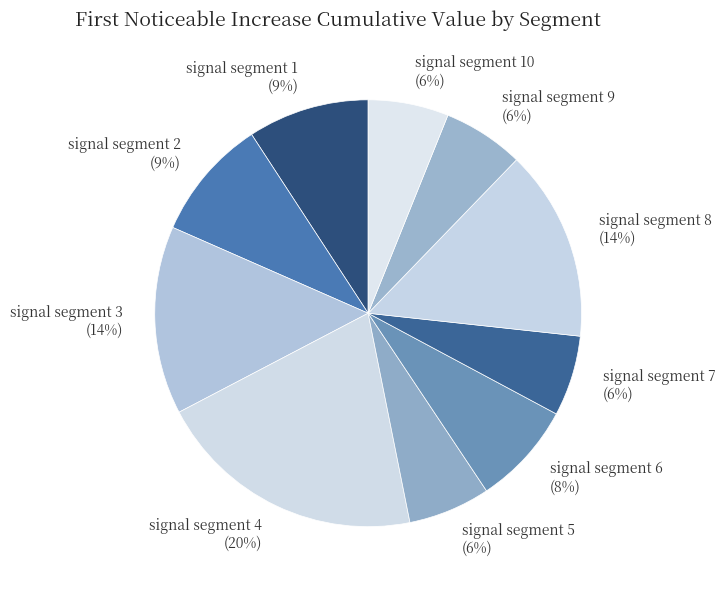

To the nearest percent, what is the average slice percentage?

10%